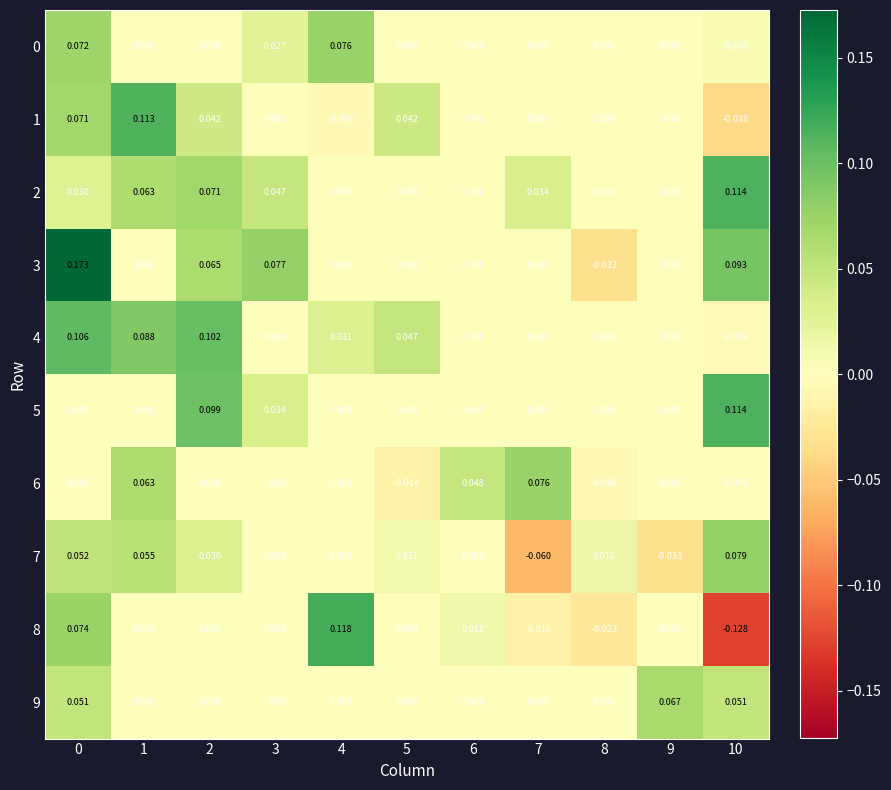

Is the value of 9 at 4 greater than the value of 7 at 9?

Yes